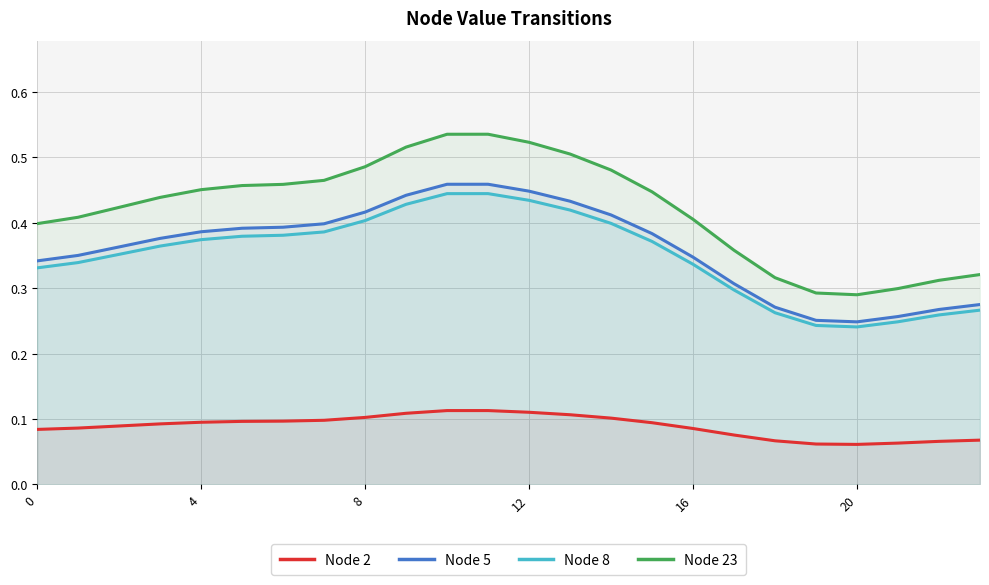

Does the chart display data point markers on the line(s)?

No